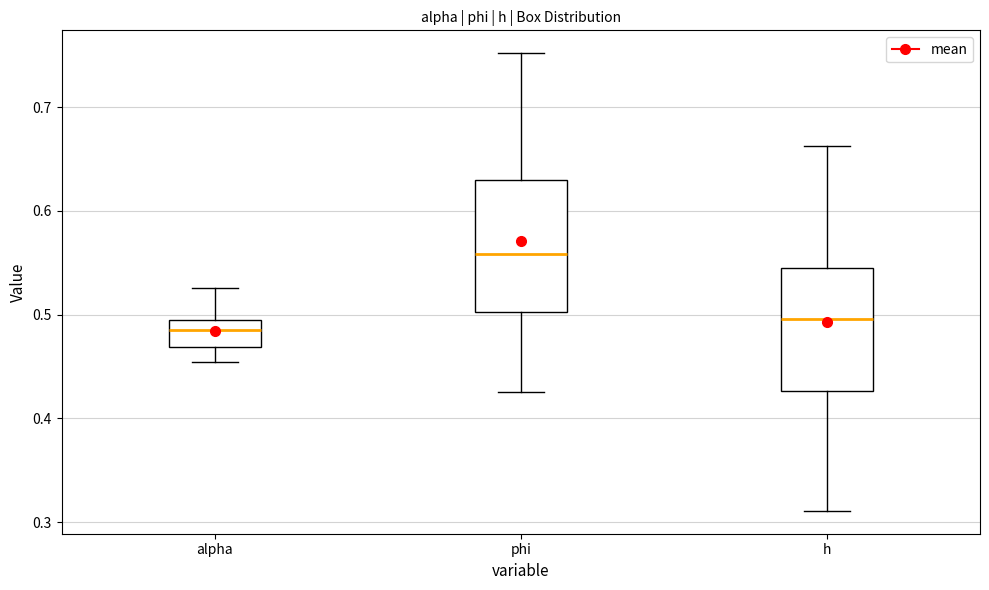

Reading left to right, transcribe this box plot: for each box, give where its median line is, the range the box spans, and where its two whiskers end, as read against the y-axis. The values are not printed on the chart, so give them approximately, as read against the axis.

alpha: median 0.49, box 0.47 to 0.50, whiskers 0.45 to 0.53
phi: median 0.56, box 0.50 to 0.63, whiskers 0.43 to 0.75
h: median 0.50, box 0.43 to 0.55, whiskers 0.31 to 0.66